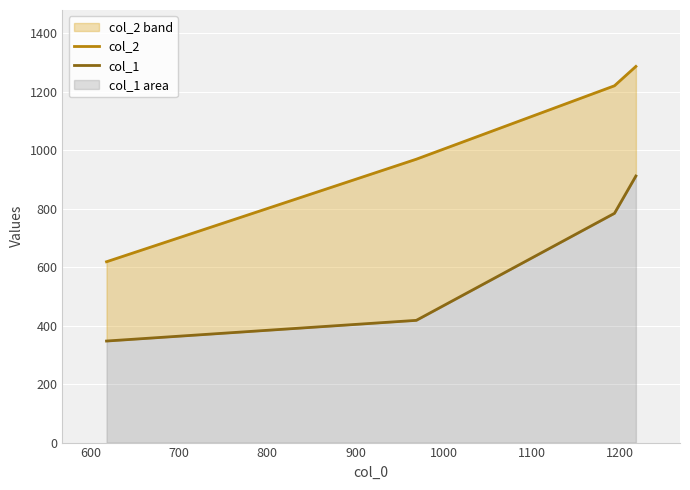

Reading right to left, what are all the values shown in this chart?

col_2: 1287.0	1220.8	969.5	618.7
col_1: 912.0	784.4	418.2	347.4